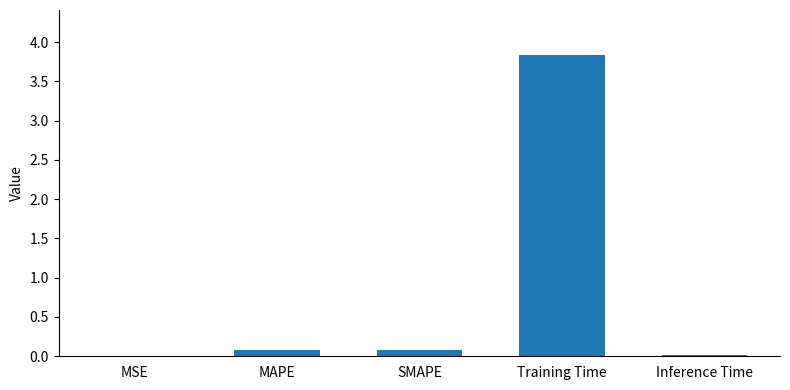

The chart shows a value of 0.1 at MAPE. True or false?

True